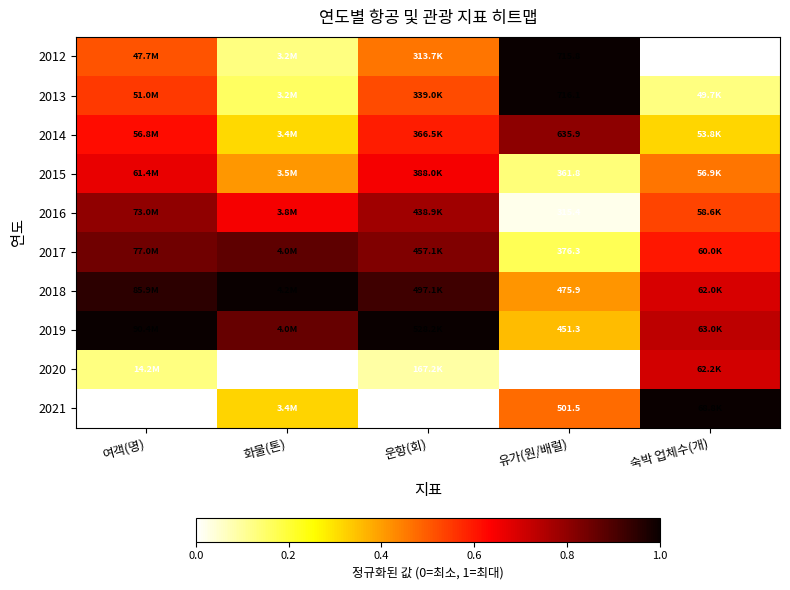

Rank the series by their maximum value, from highest to lowest.

2013, 2018, 2019, 2021, 2012, 2017, 2014, 2016, 2020, 2015